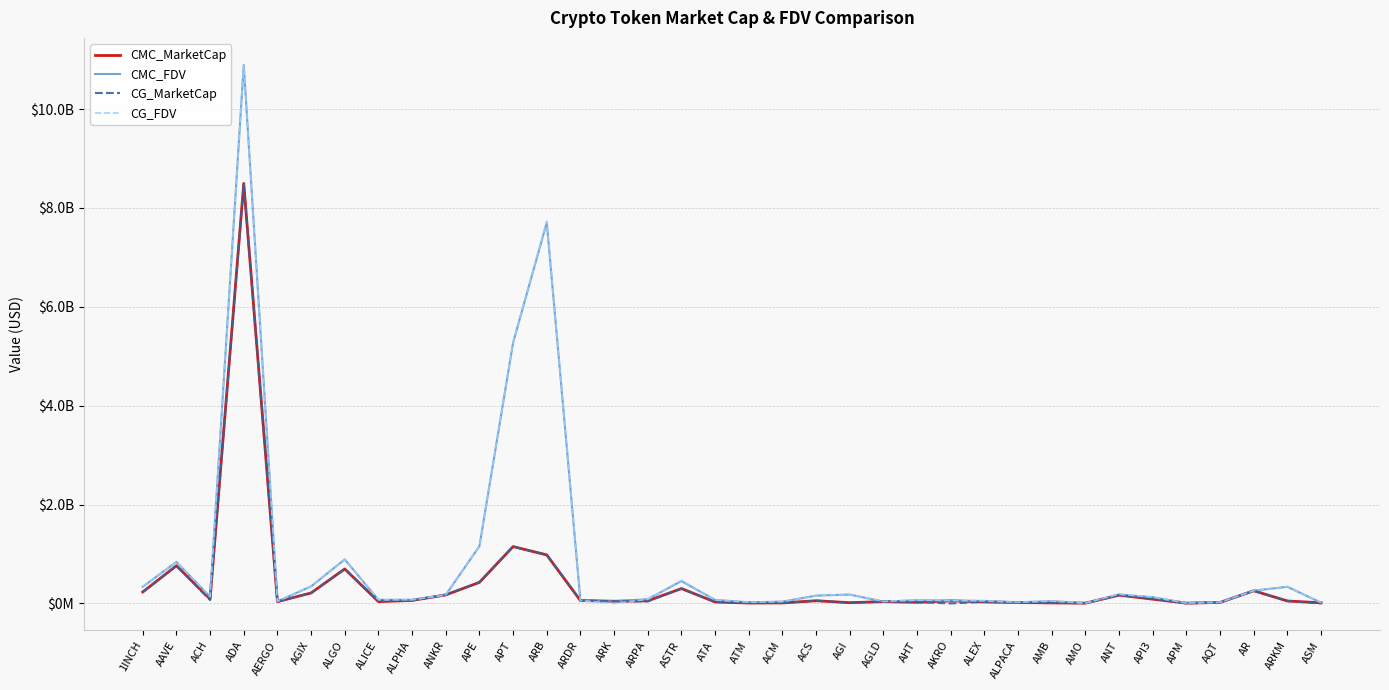

Is this an area chart (filled region under the line)?

No